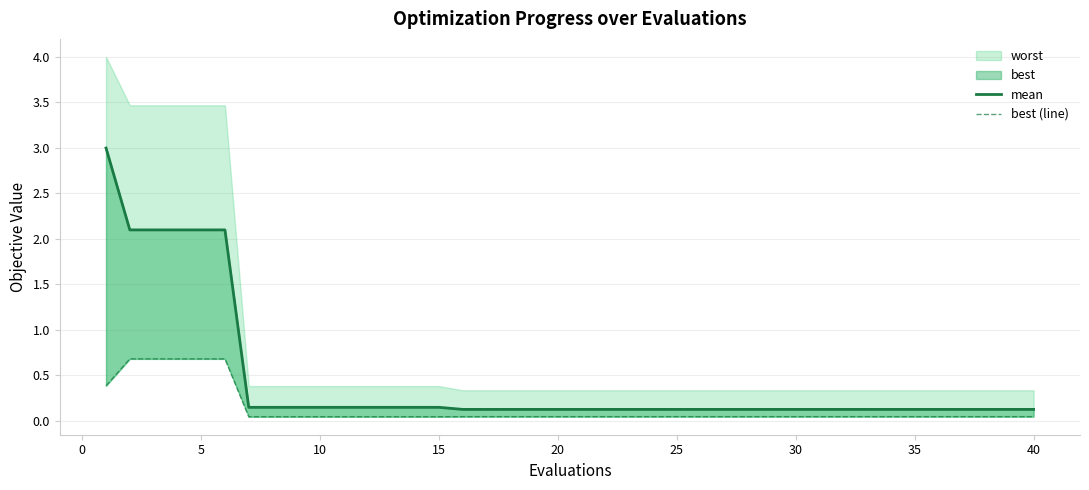

At how many categories does at least one series exceed 1?

6